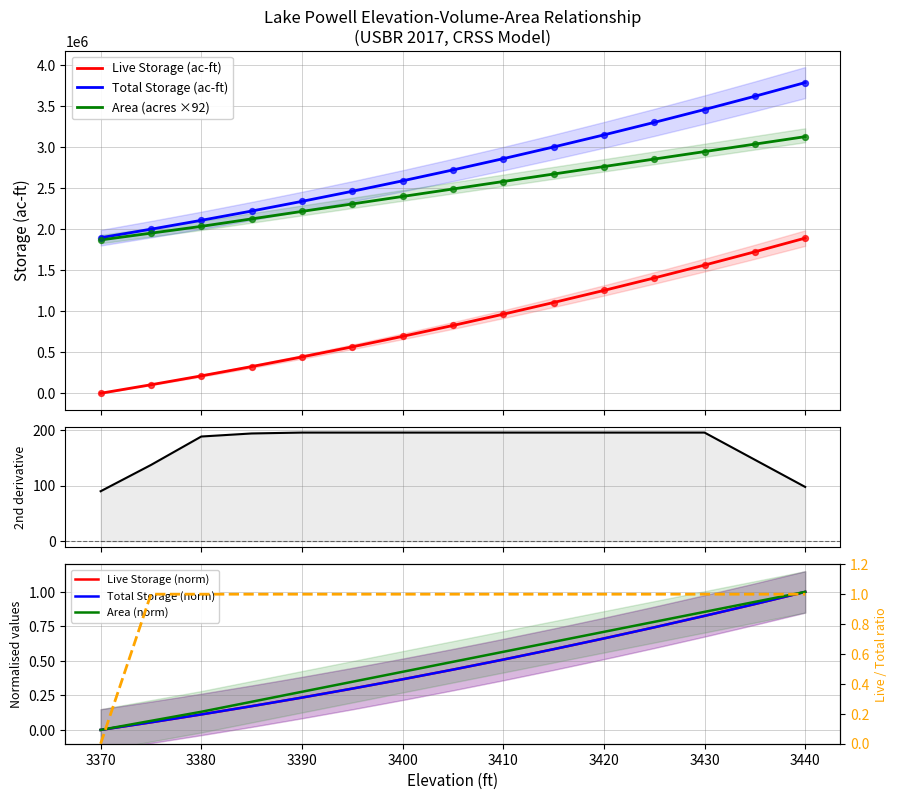

Which series contains the lowest Y value?

Live Storage (ac-ft)